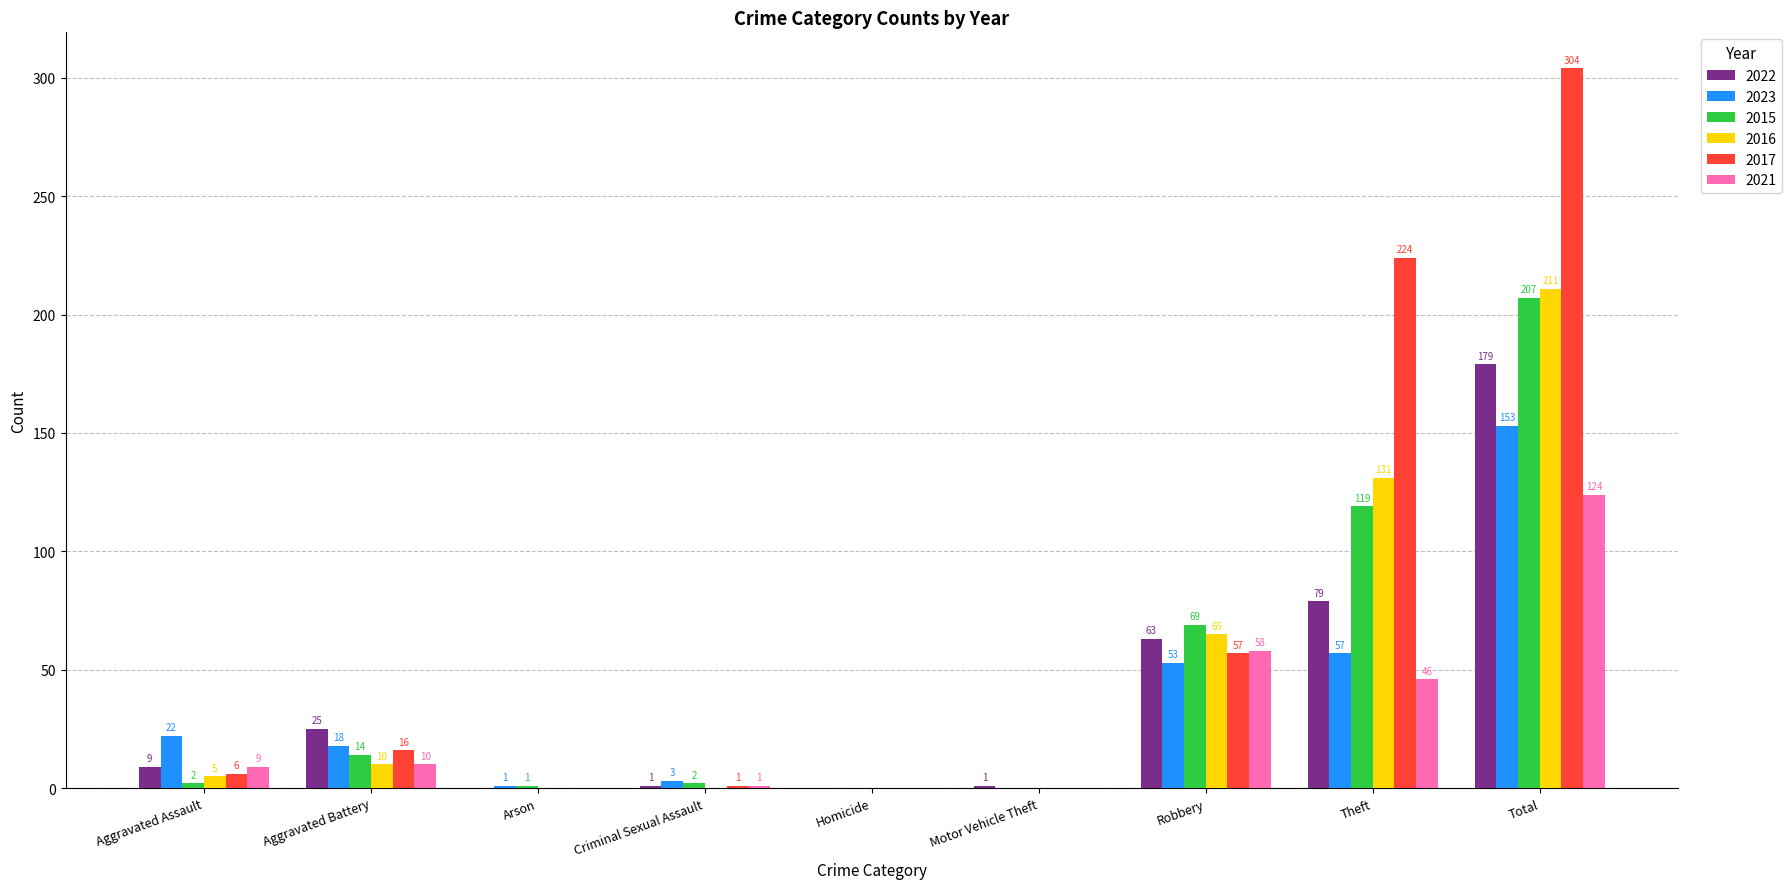

At which label does 2021 reach its peak?

Total